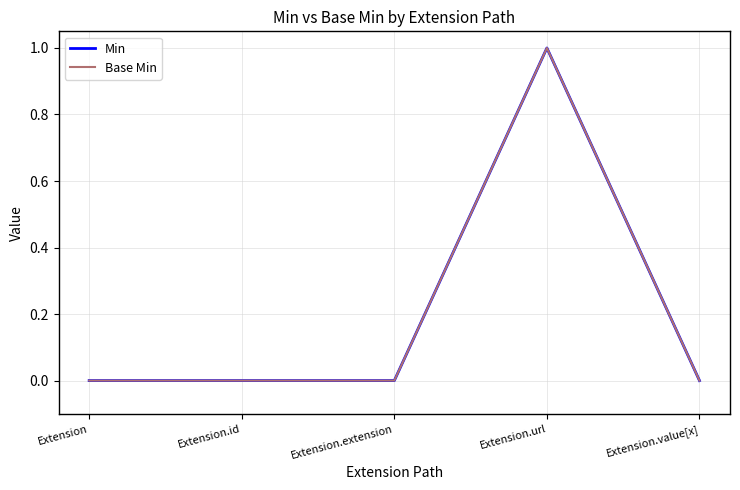

What is the highest value of the Min series?

1